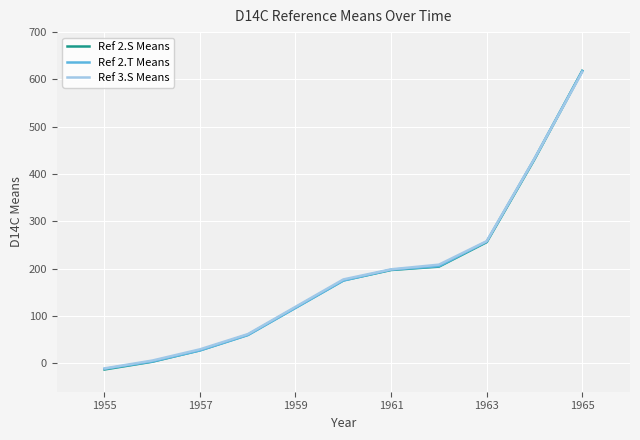

What is the greatest value displayed?

618.0